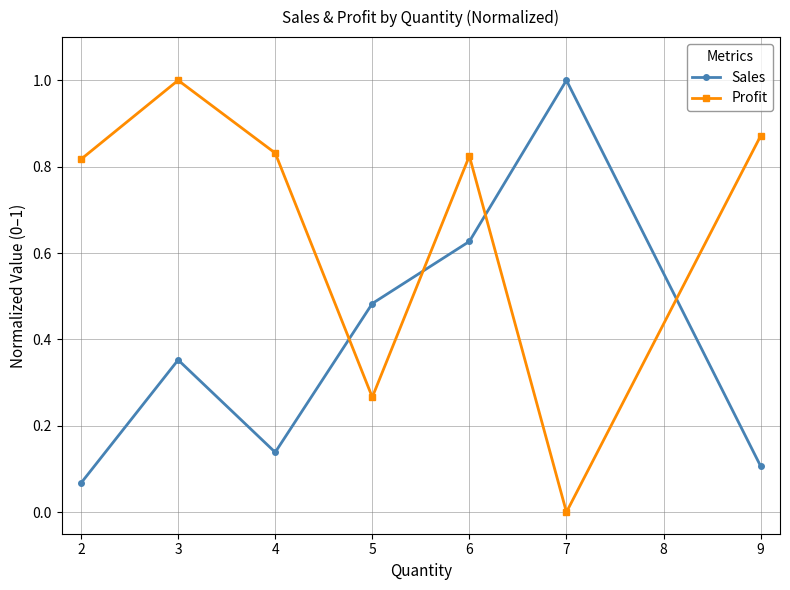

Is it true that Sales equals 0.1 at 9?

True